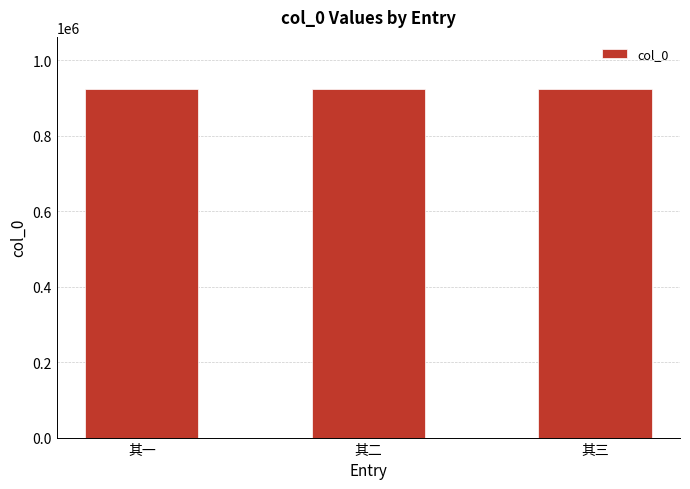

How many values are between 922947 and 922949?

3